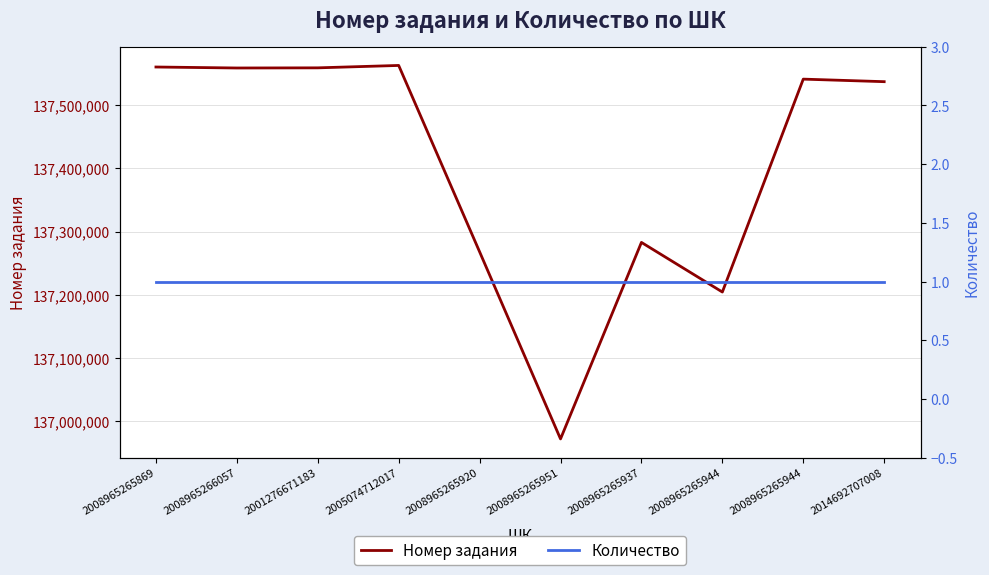

What is the value of the Количество point at the 9th from the left?

1